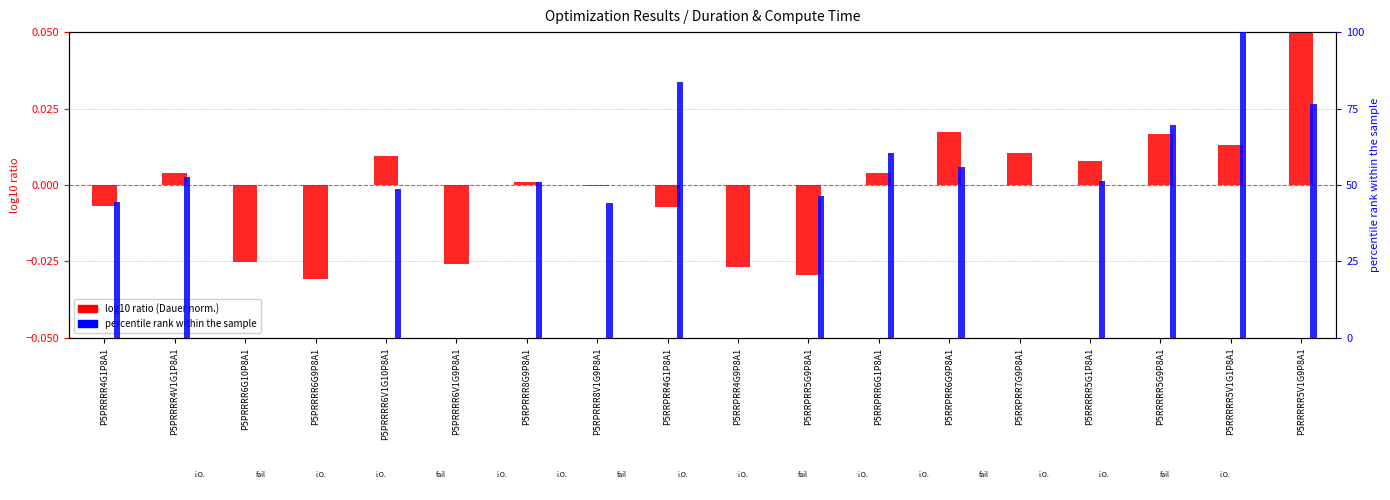

What is the greatest value displayed?

100.0